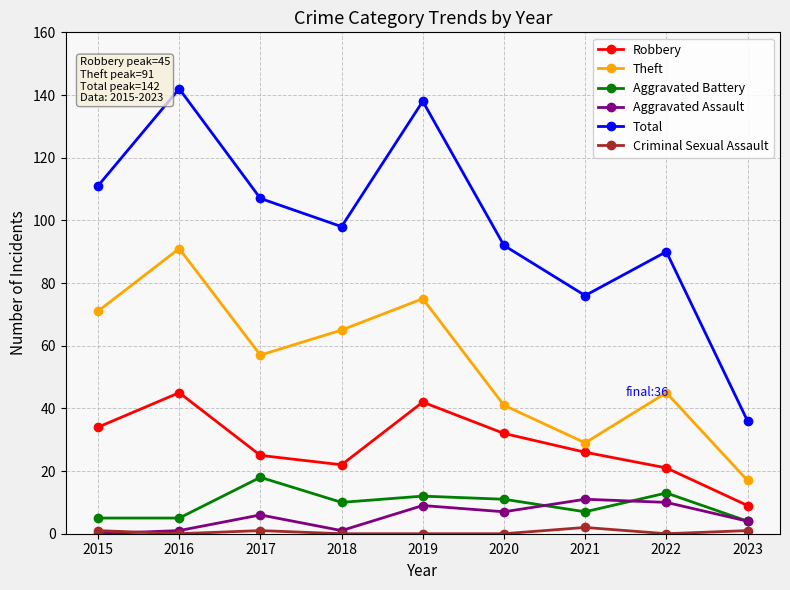

At which label does Total reach its peak?

2016